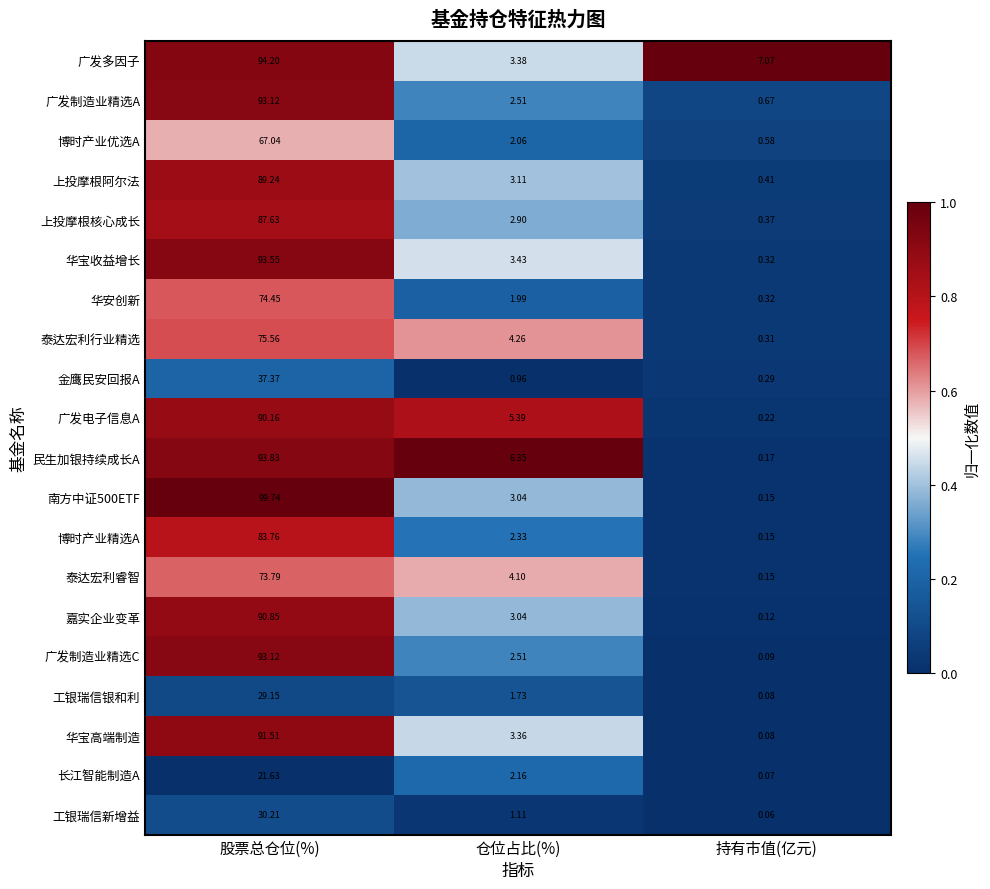

At which label does 泰达宏利睿智 reach its peak?

股票总仓位(%)